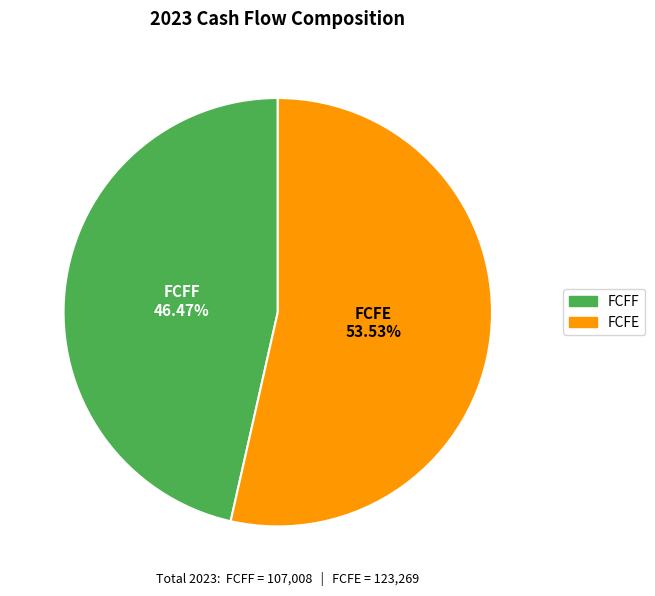

Approximately how many times larger is the value at FCFE compared to FCFF?

1.2